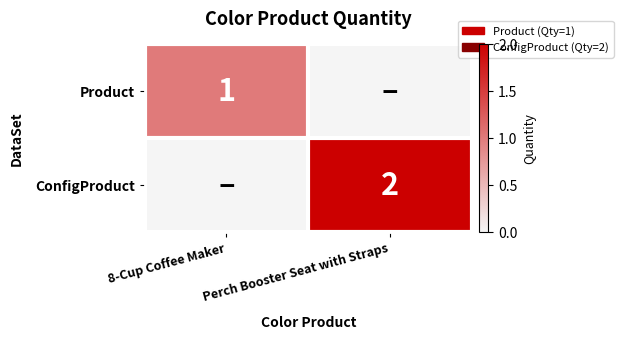

True or false: Product has a value of 2 at 8-Cup Coffee Maker.

False